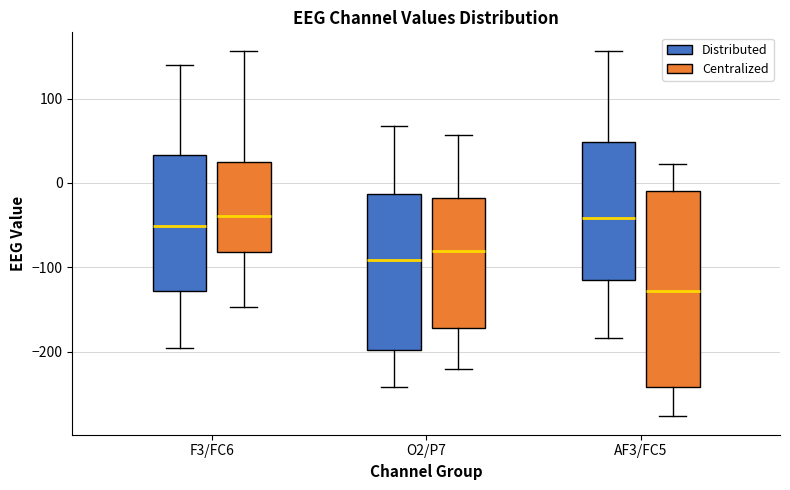

Reading left to right, transcribe this box plot: for each box, give where its median line is, the range the box spans, and where its two whiskers end, as read against the y-axis. The values are not printed on the chart, so give them approximately, as read against the axis.

F3/FC6 (Distributed): median -50, box -130 to 30, whiskers -200 to 140
F3/FC6 (Centralized): median -40, box -80 to 20, whiskers -150 to 160
O2/P7 (Distributed): median -90, box -200 to -10, whiskers -240 to 70
O2/P7 (Centralized): median -80, box -170 to -20, whiskers -220 to 60
AF3/FC5 (Distributed): median -40, box -110 to 50, whiskers -180 to 160
AF3/FC5 (Centralized): median -130, box -240 to -10, whiskers -280 to 20